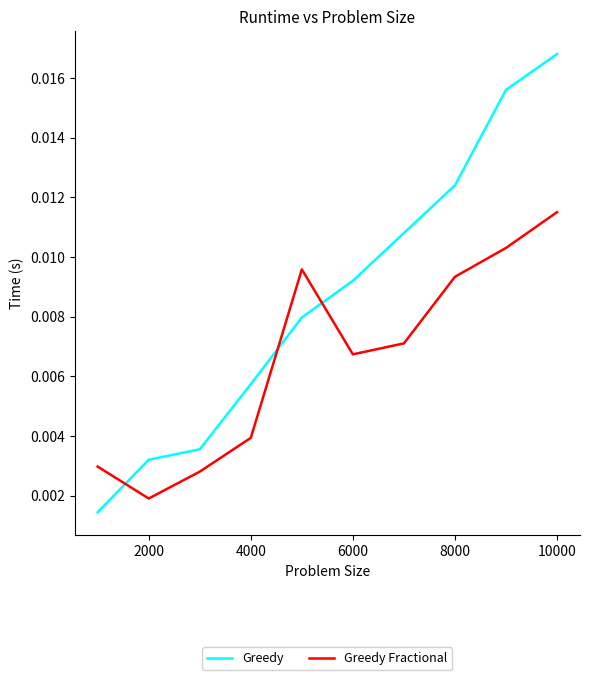

How many times do Greedy and Greedy Fractional cross each other?

3